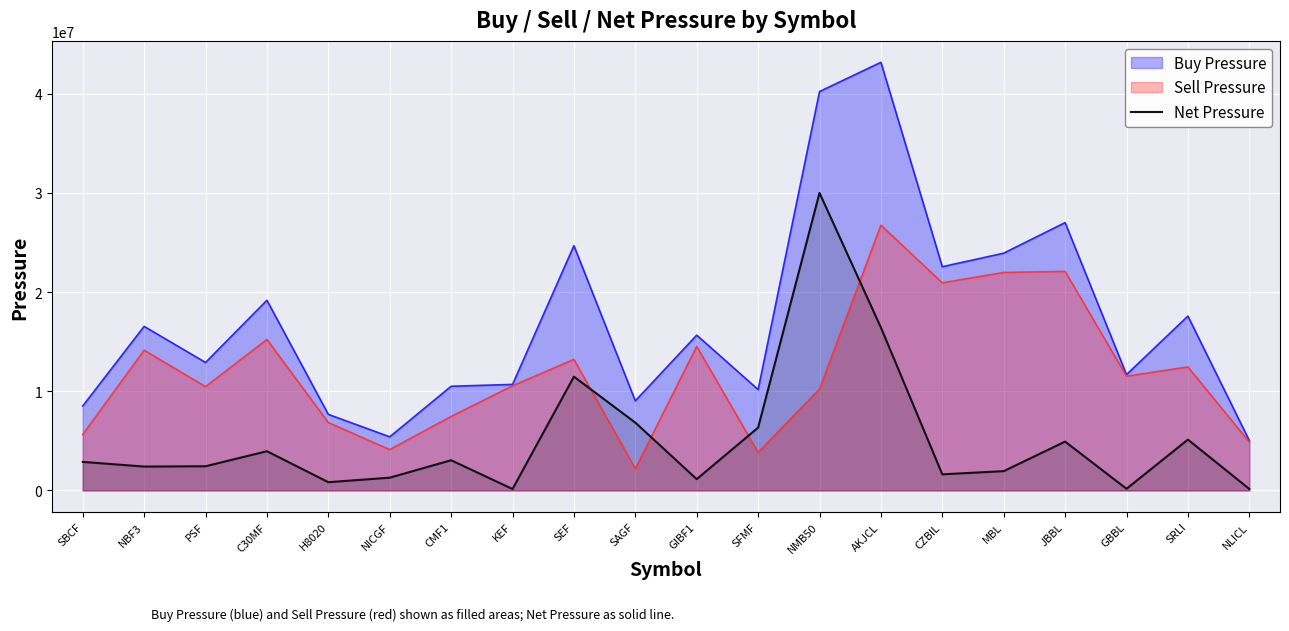

How many data points does each series have?

20